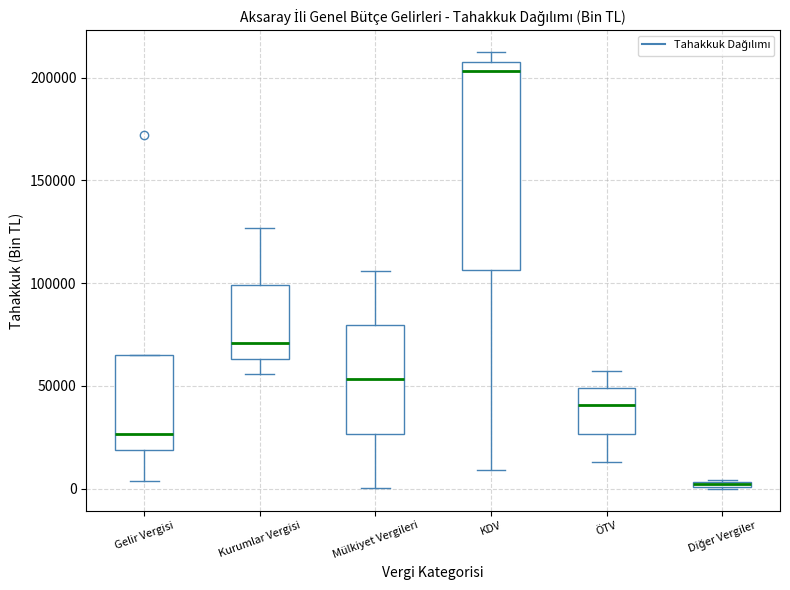

Which box is the tallest, from its lower edge to its upper edge?

KDV